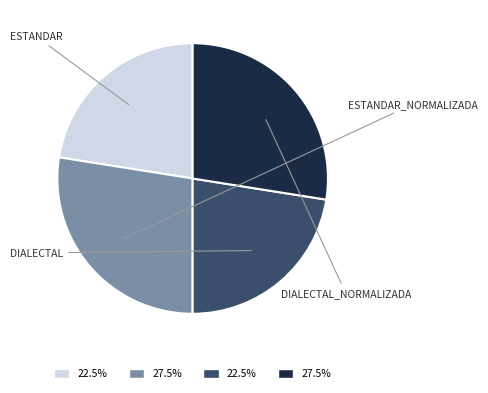

Is there a majority slice in this chart?

No